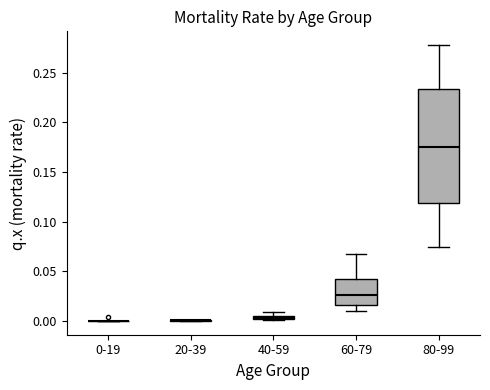

Which box is the tallest, from its lower edge to its upper edge?

80-99